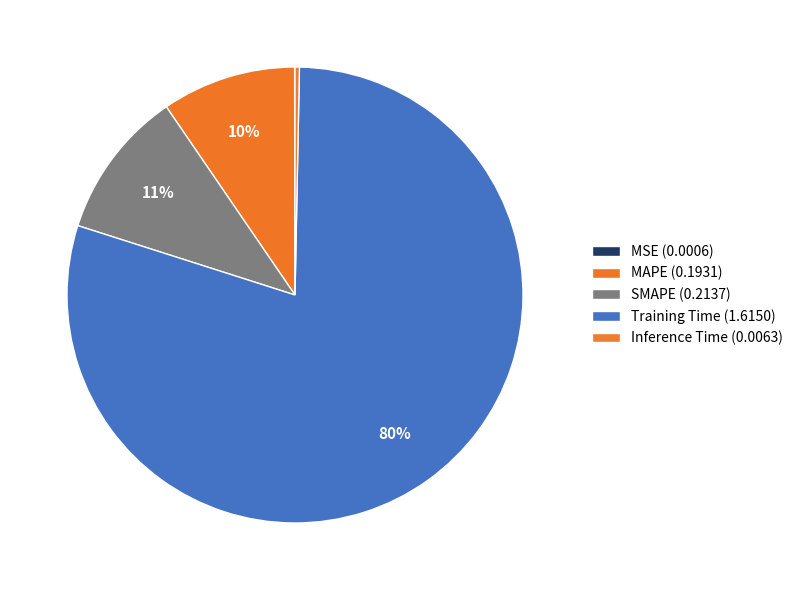

Do Training Time and SMAPE together represent more than half of the pie?

Yes